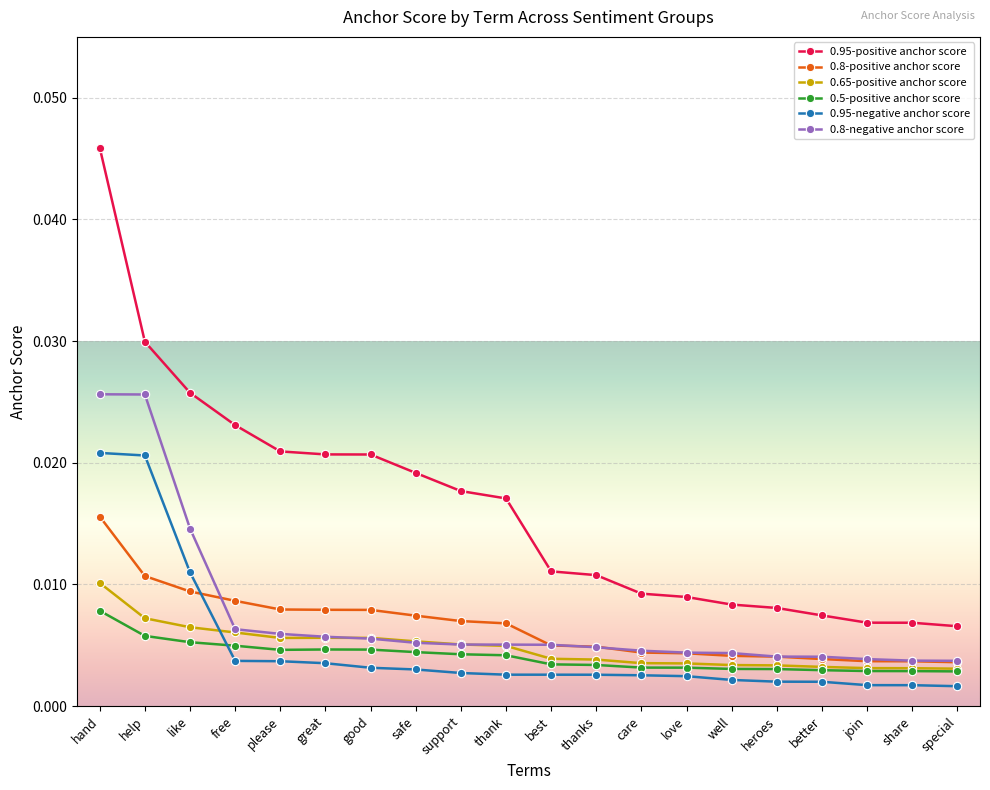

Which series changed the most between thank and love?

0.95-positive anchor score